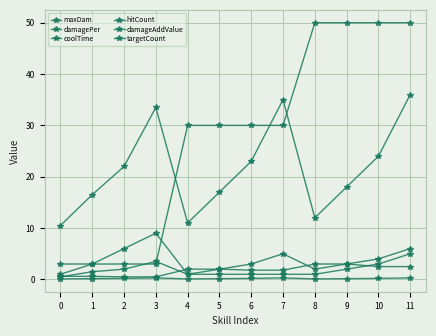

How many interior local peaks does the damageAddValue series have?

2